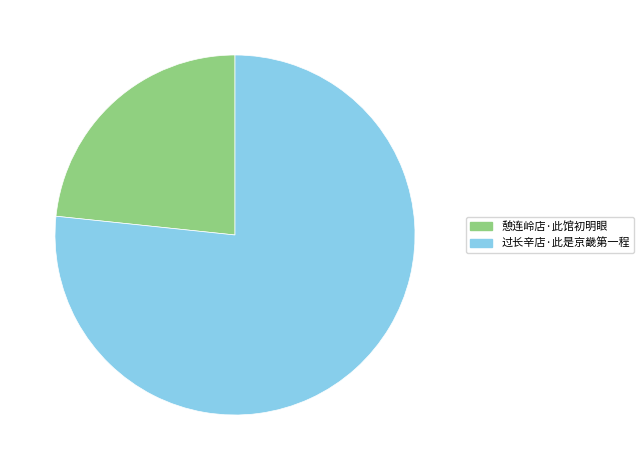

How many segments does this pie chart have?

2